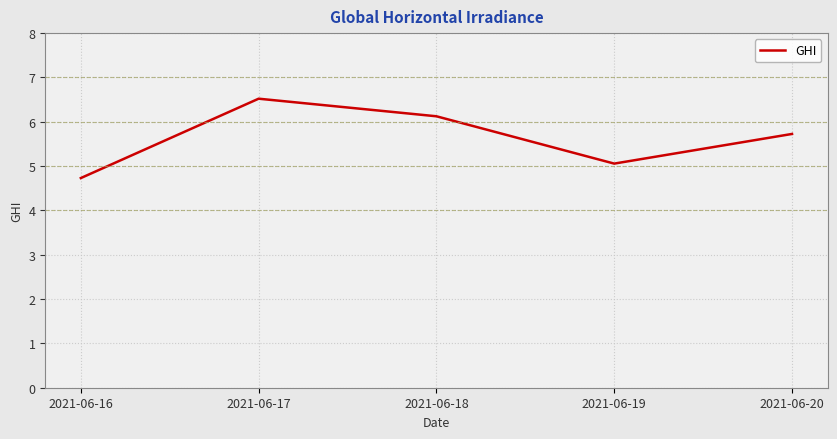

Is it true that the value at 2021-06-18 is 3.4?

False